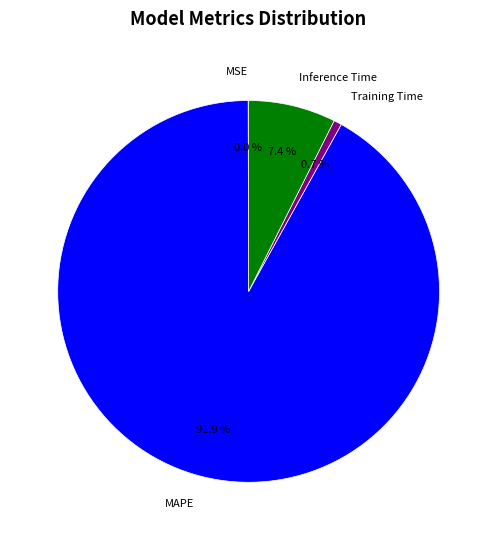

Which slice represents more than half of the pie?

MAPE